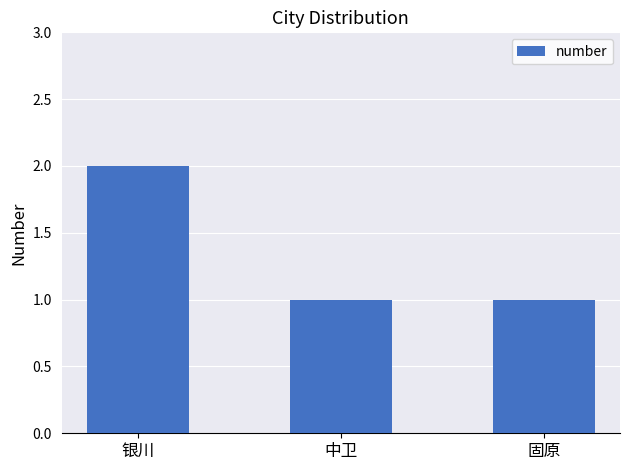

Reading left to right, what are all the values shown in this chart?

2	1	1